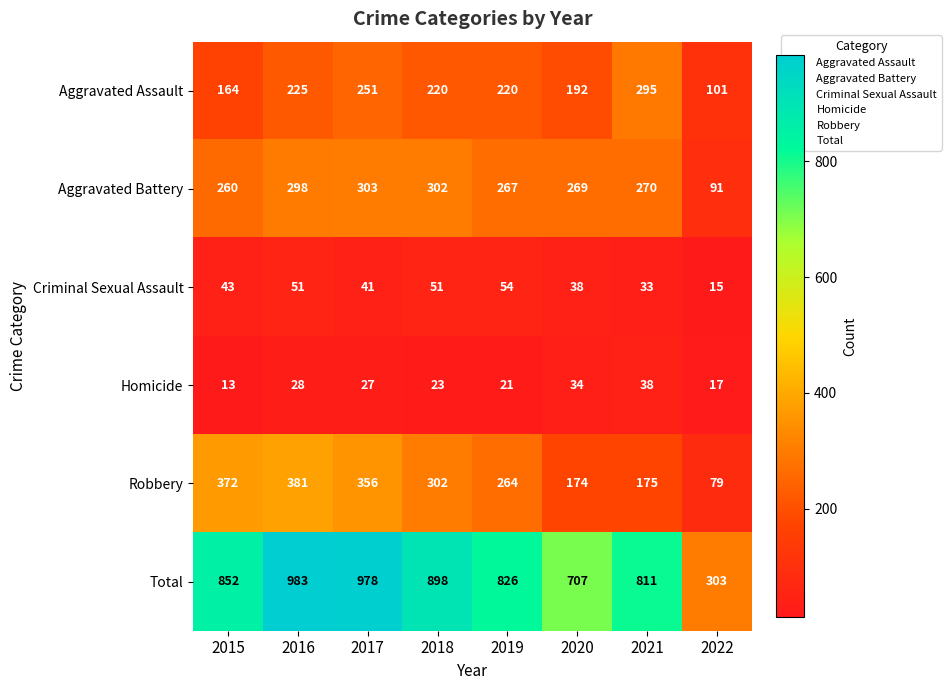

At which label is Criminal Sexual Assault closest to 34?

2021